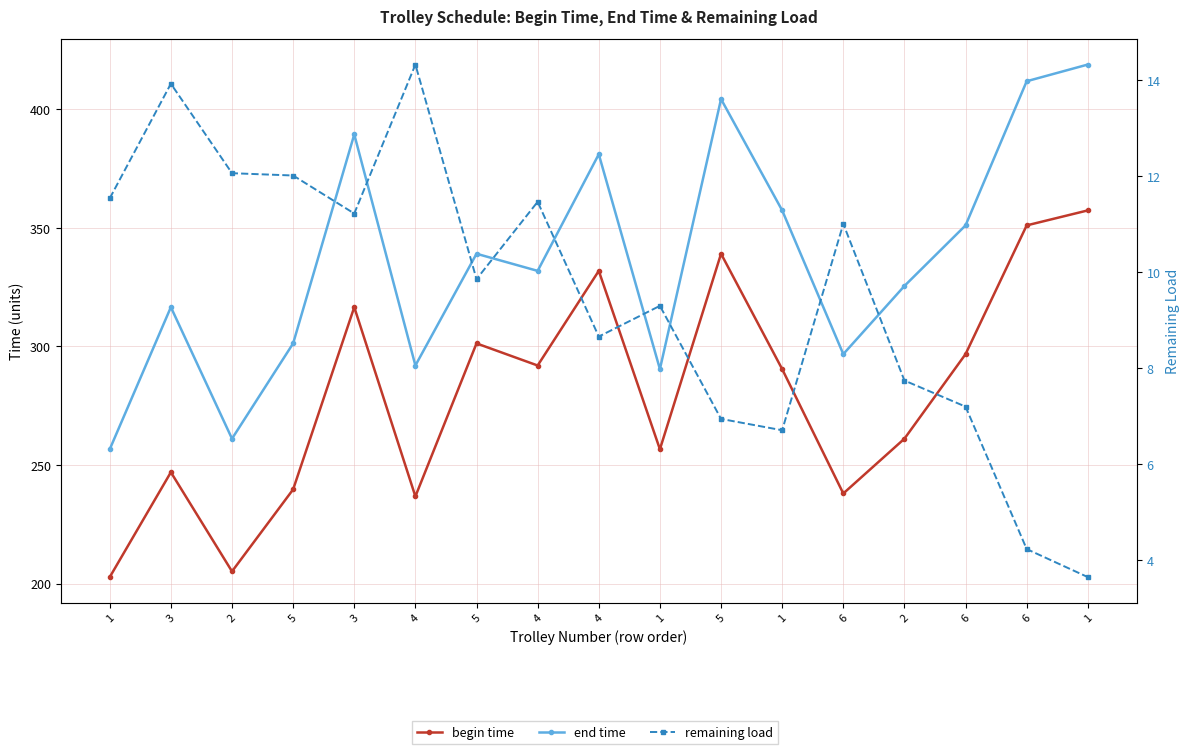

True or false: remaining load and end time cross at least once.

False